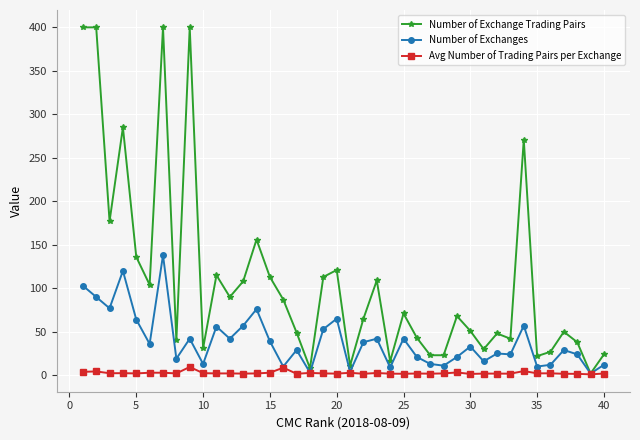

What is the smallest value displayed?

1.0